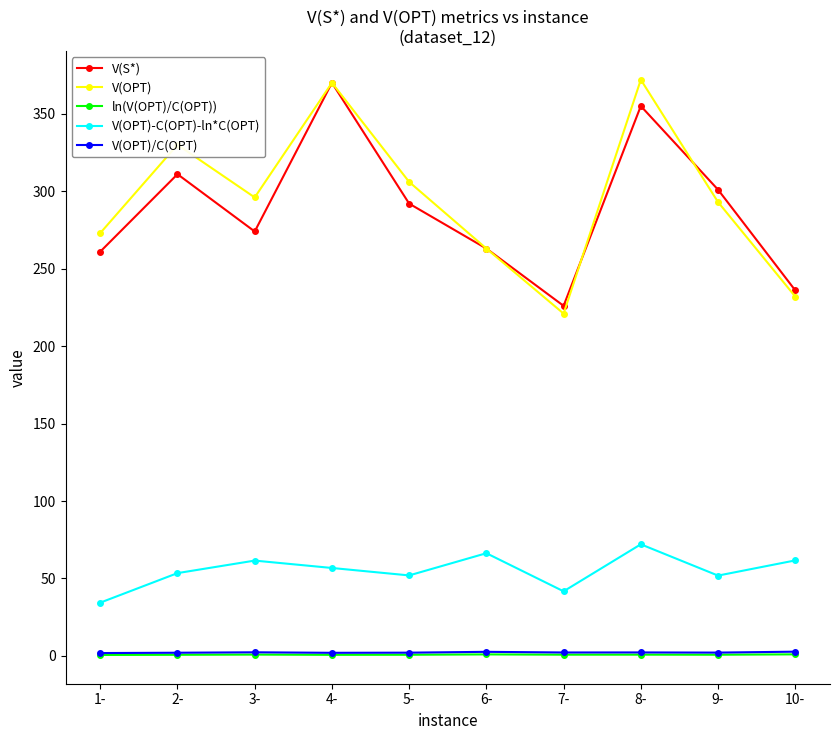

True or false: V(OPT)/C(OPT) and V(OPT) intersect in this chart.

False